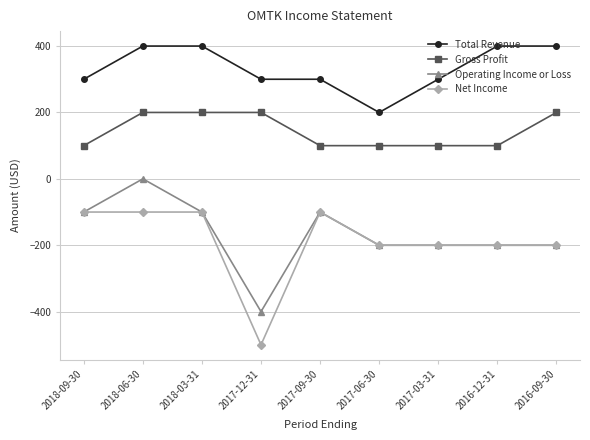

What is the value of the Operating Income or Loss point at the 9th from the left?

-200